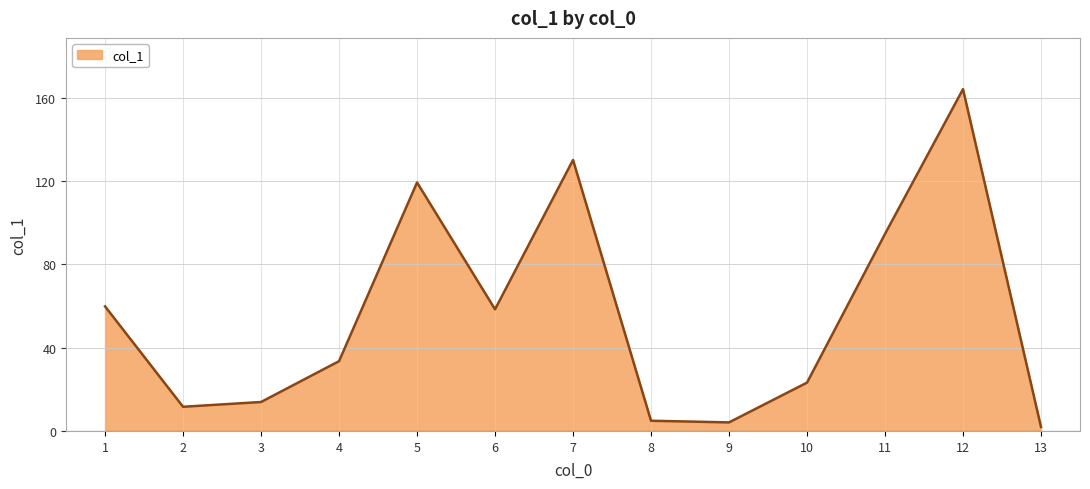

What is the ratio of the value at 1 to the value at 11?

0.6